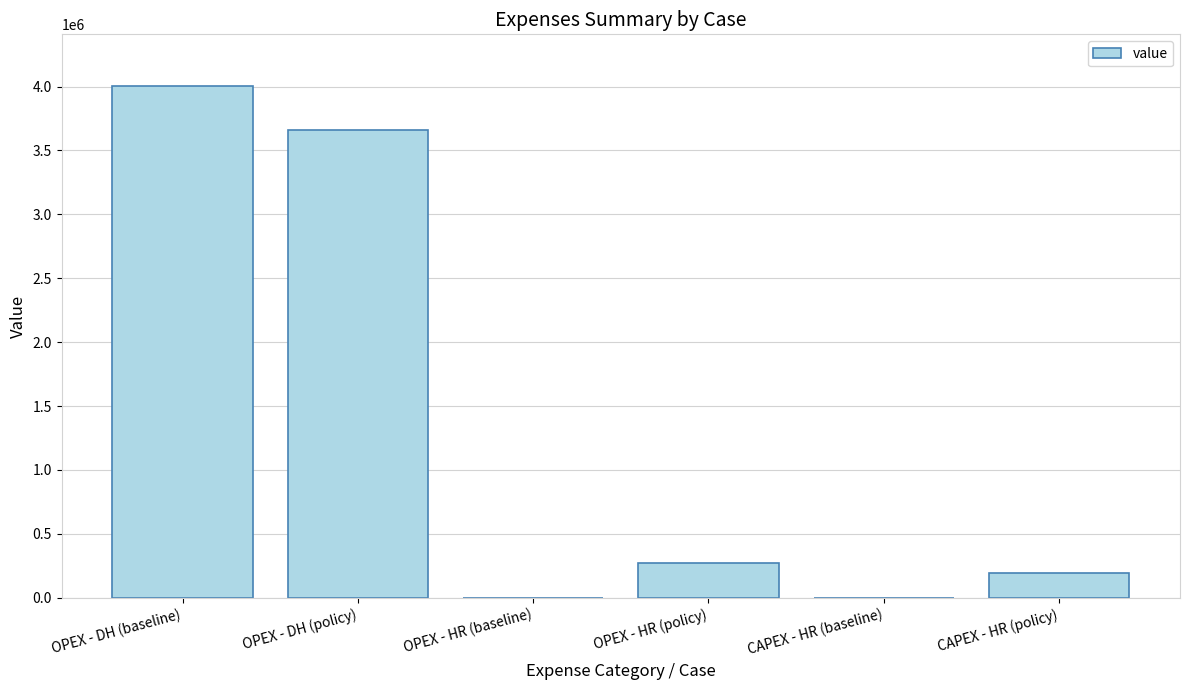

True or false: the data shows 0.0 at CAPEX - HR (baseline).

True